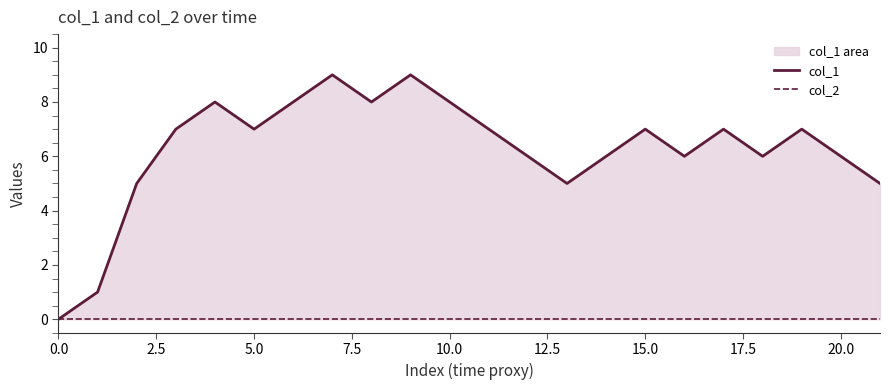

Which series has the largest total across all categories?

col_1